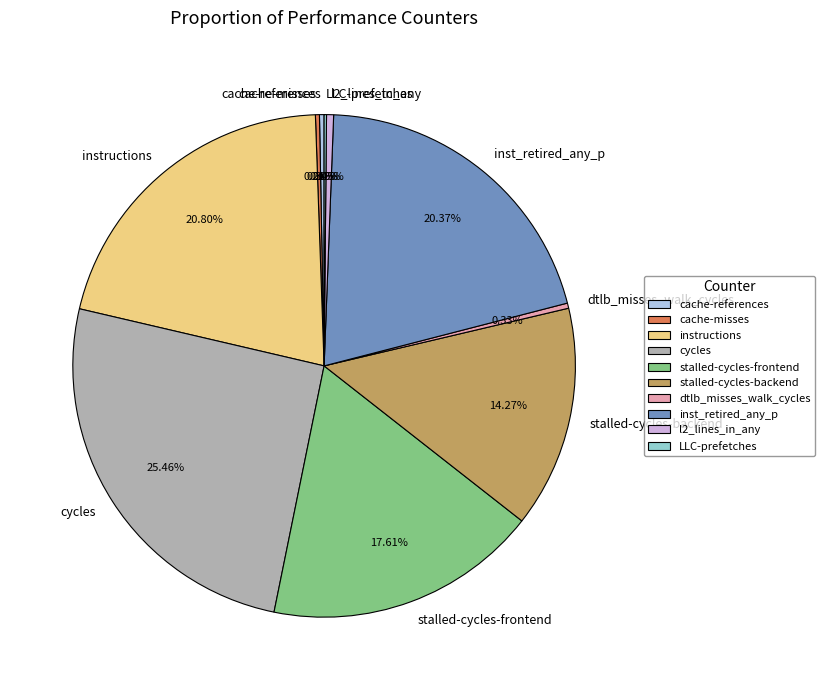

Which slice is the largest?

cycles